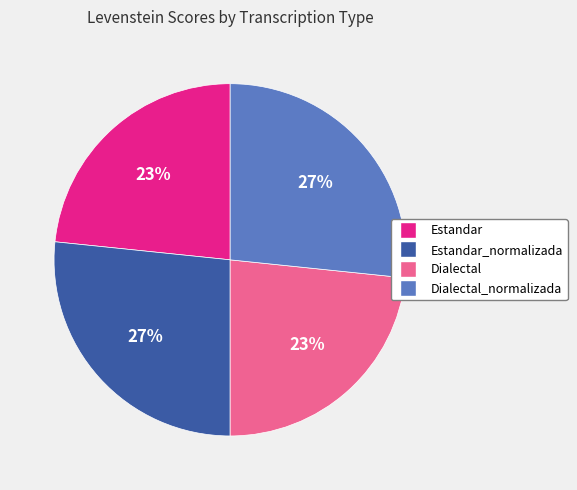

The Estandar slice represents 28% of the pie. True or false?

False